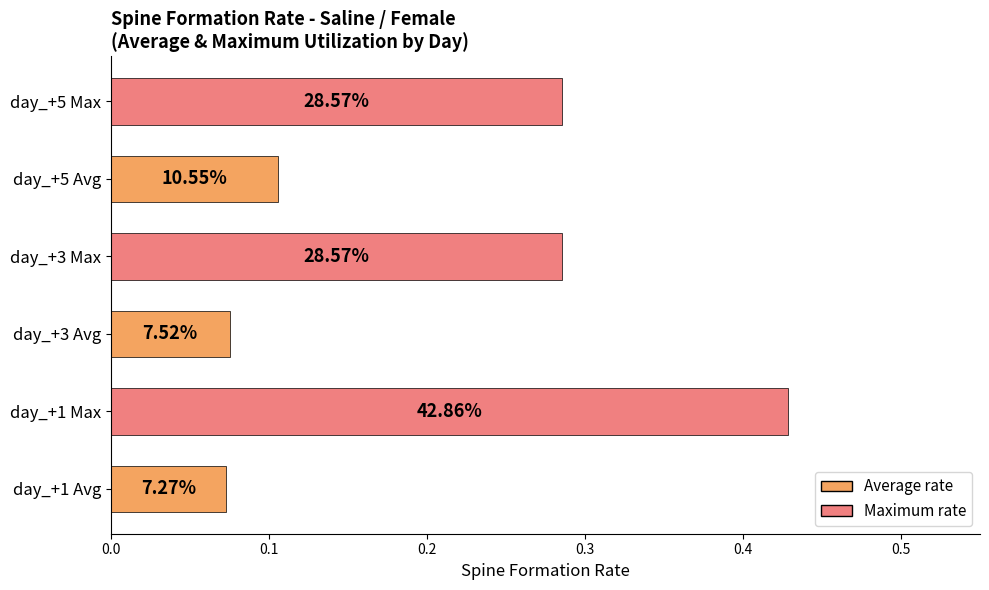

How many bars are there in total?

6